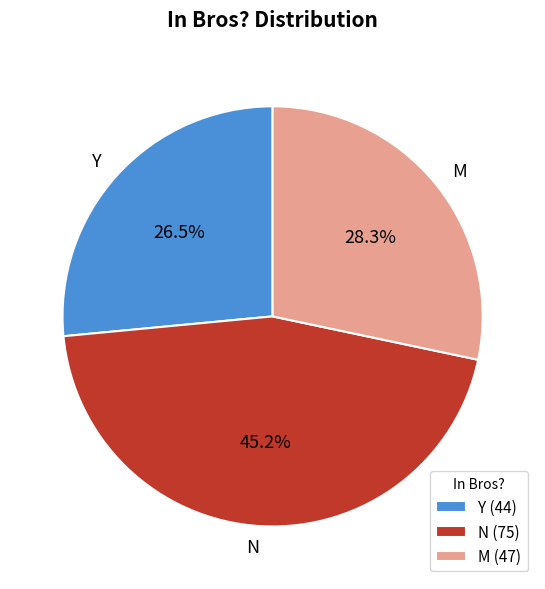

To the nearest percent, what is the combined percentage of Y and M?

55%